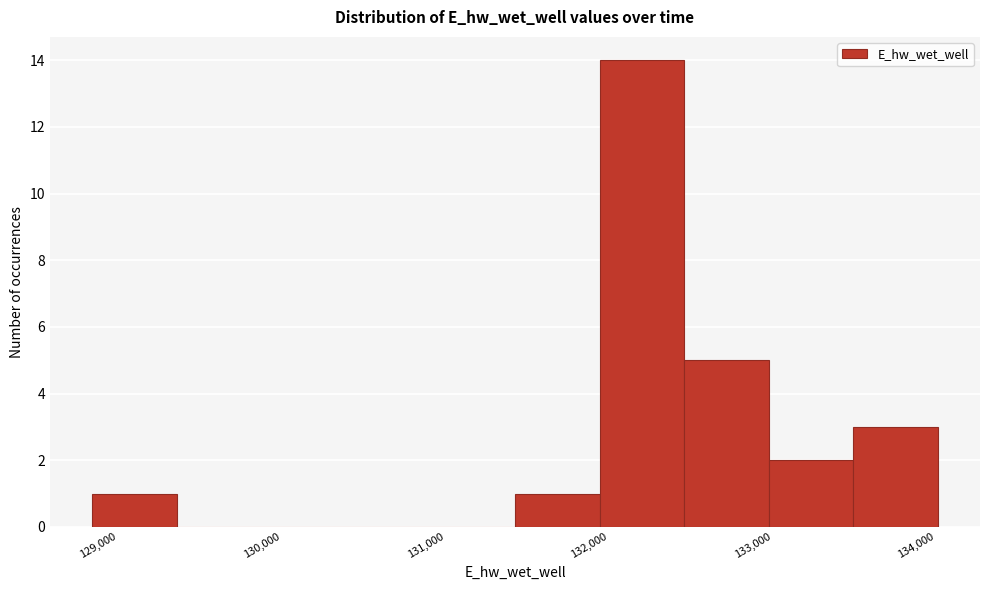

What is the height of the bar covering 132500 to 133000 on the x-axis? Neither the bar edges nor the heights are printed on the chart, so give them approximately, as read against the axes.

5